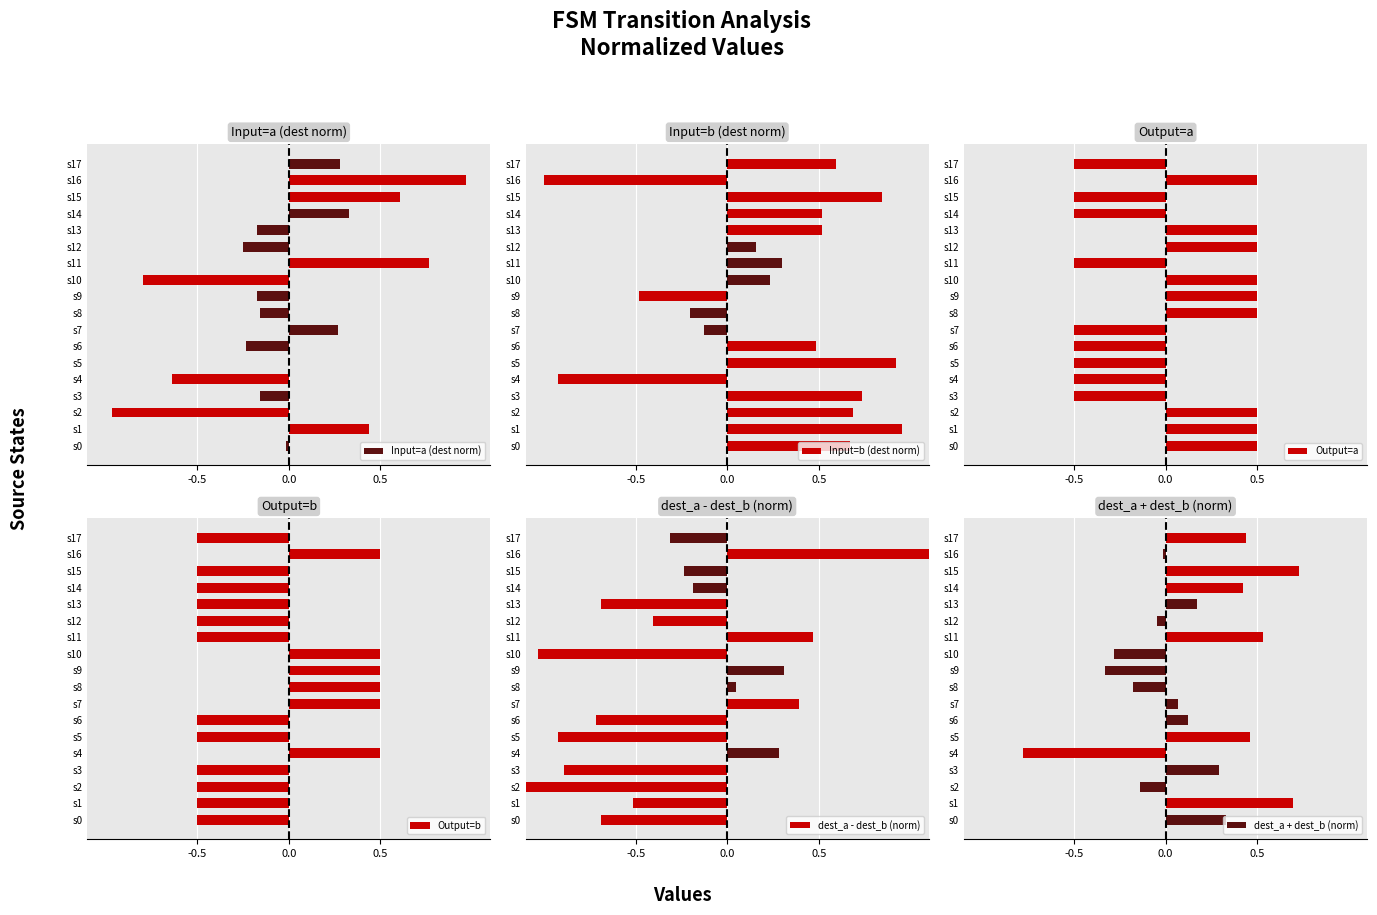

What is the maximum value for Output=a?

0.5